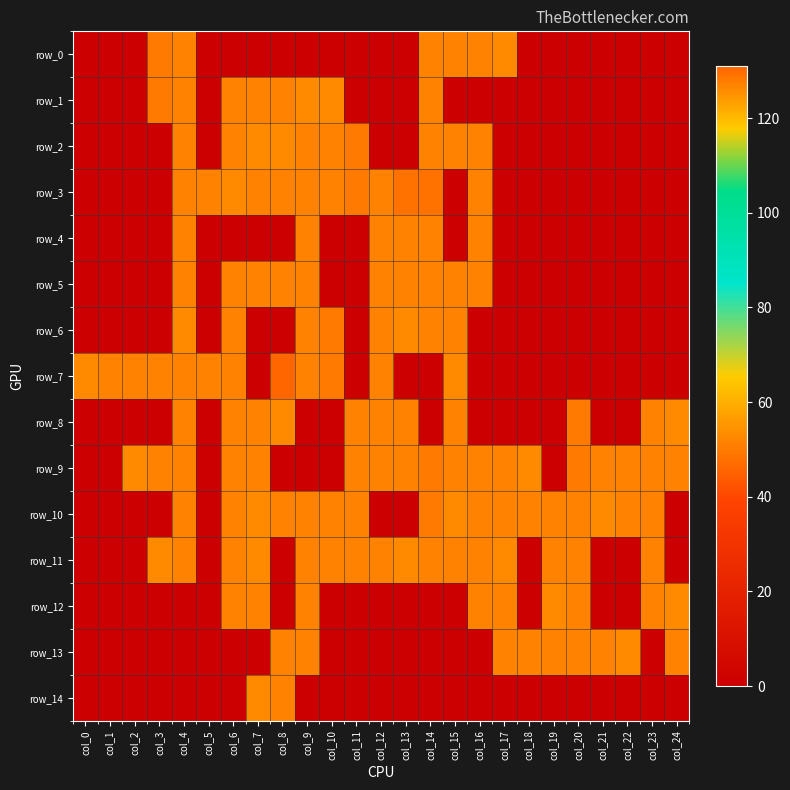

The row_13 series shows 217 at col_17. True or false?

False